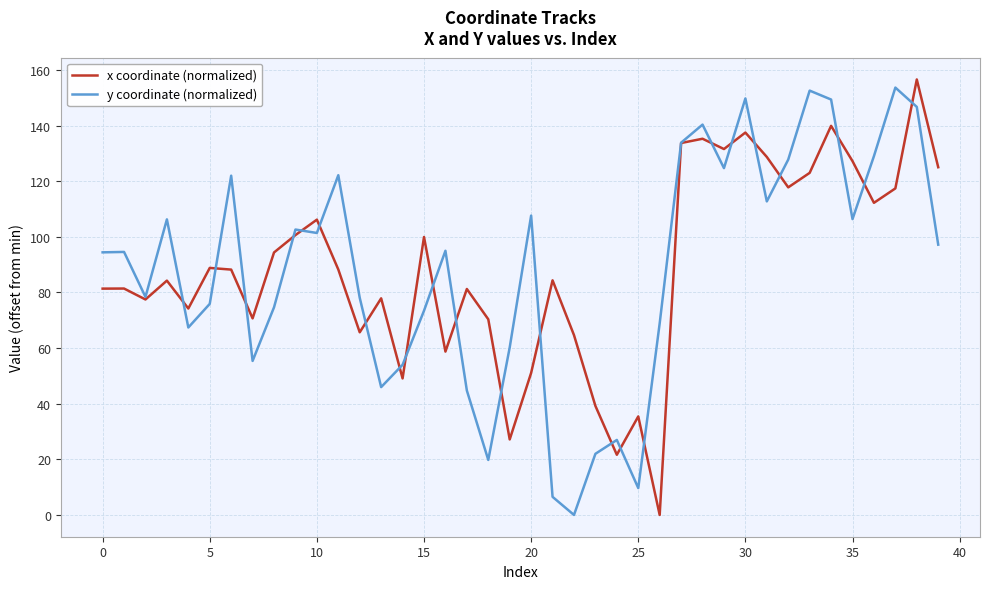

What is the maximum value shown in the chart?

156.6